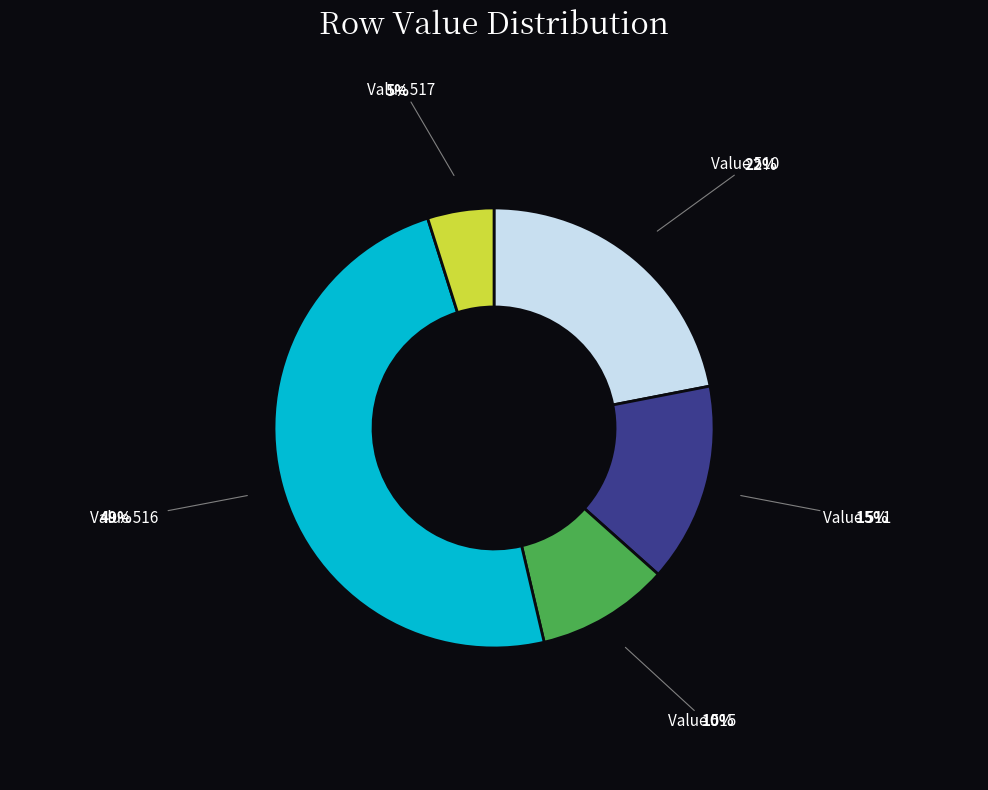

Is there a majority slice in this chart?

No